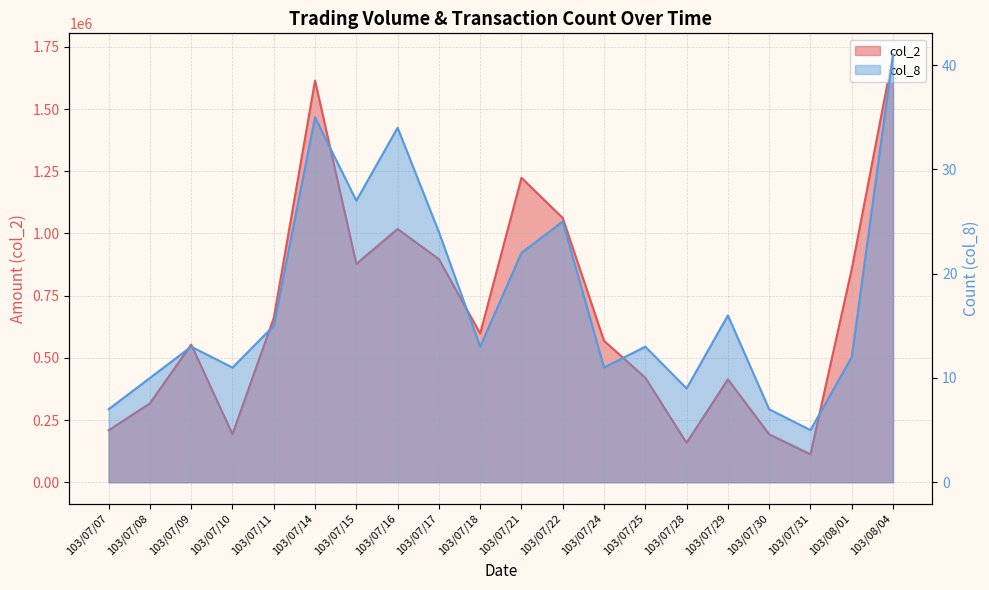

Reading right to left, what are all the values shown in this chart?

col_2: 103/08/04=1718390	103/08/01=856530	103/07/31=112140	103/07/30=192670	103/07/29=413620	103/07/28=158410	103/07/25=420140	103/07/24=568620	103/07/22=1062180	103/07/21=1223660	103/07/18=597870	103/07/17=896820	103/07/16=1018000	103/07/15=877730	103/07/14=1614440	103/07/11=660390	103/07/10=193200	103/07/09=553260	103/07/08=317250	103/07/07=208900
col_8: 103/08/04=41	103/08/01=12	103/07/31=5	103/07/30=7	103/07/29=16	103/07/28=9	103/07/25=13	103/07/24=11	103/07/22=25	103/07/21=22	103/07/18=13	103/07/17=24	103/07/16=34	103/07/15=27	103/07/14=35	103/07/11=15	103/07/10=11	103/07/09=13	103/07/08=10	103/07/07=7